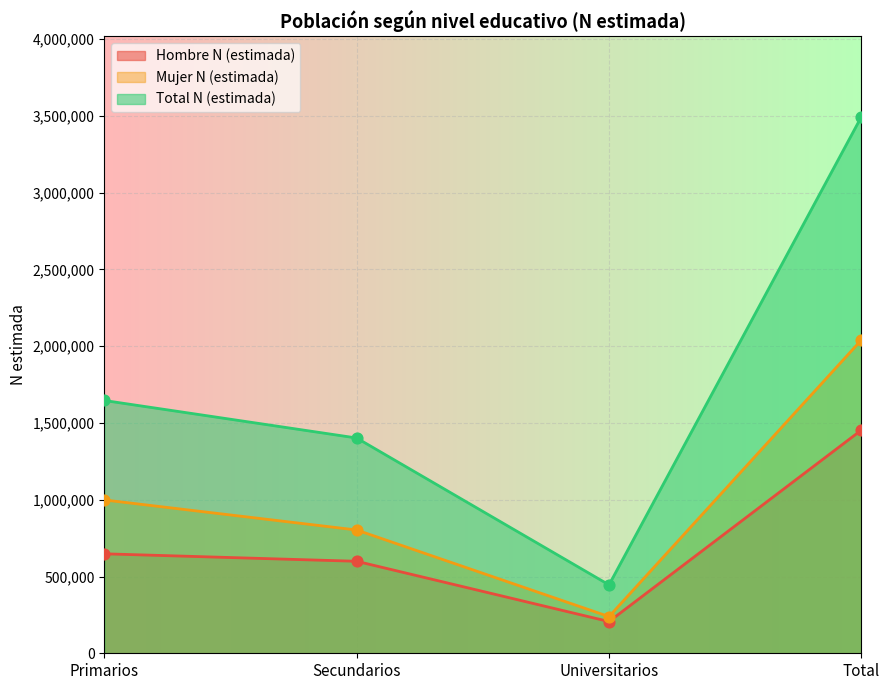

Is the value of Total N (estimada) at Universitarios greater than the value of Hombre N (estimada) at Universitarios?

Yes